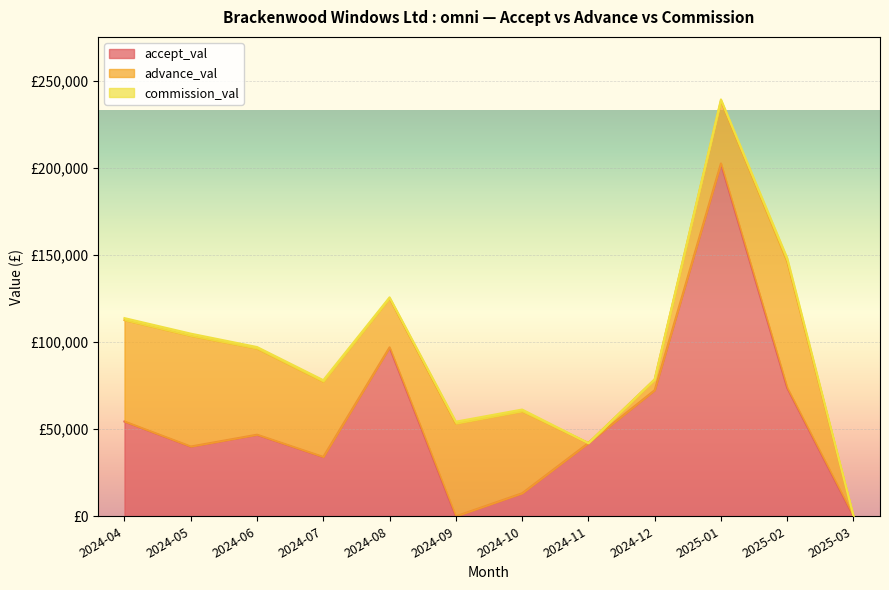

The value of accept_val at 2025-01 is 202467.0. True or false?

True